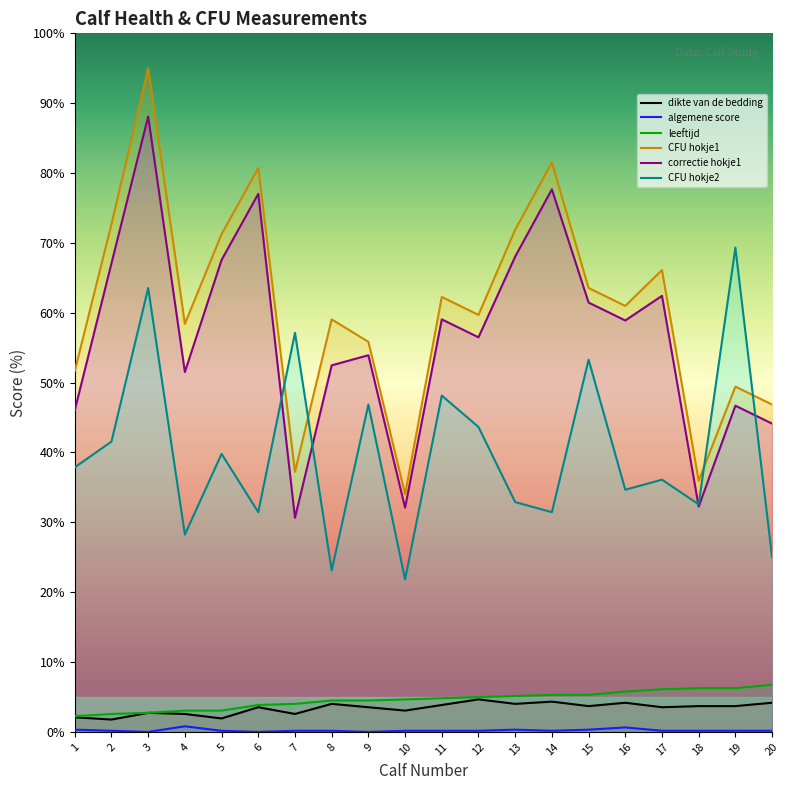

At which category does correctie hokje1 reach its first local valley?

4